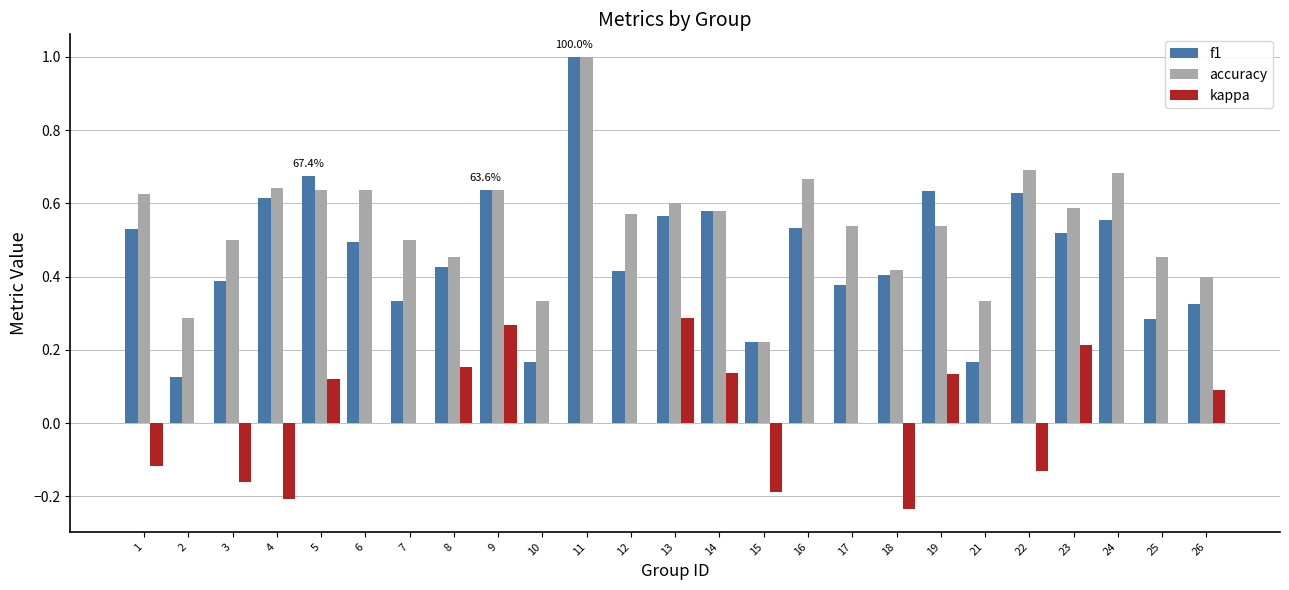

What is the sum of the accuracy values at 21 and 6?

1.0